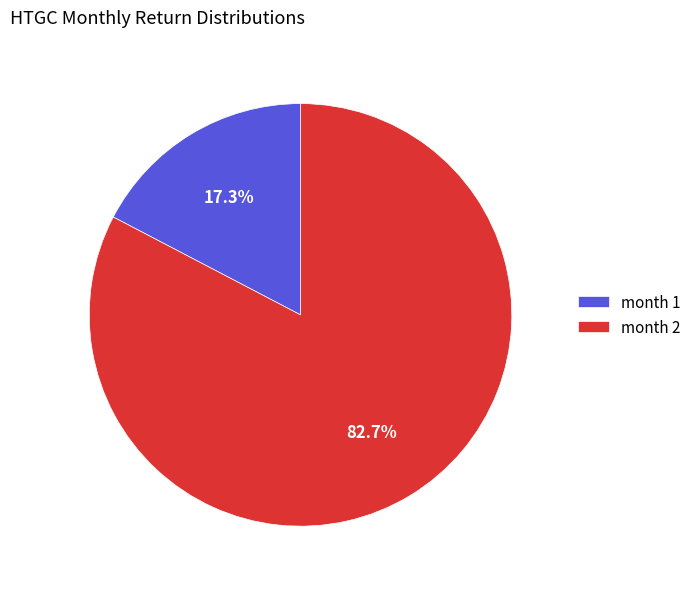

How many segments does this pie chart have?

2